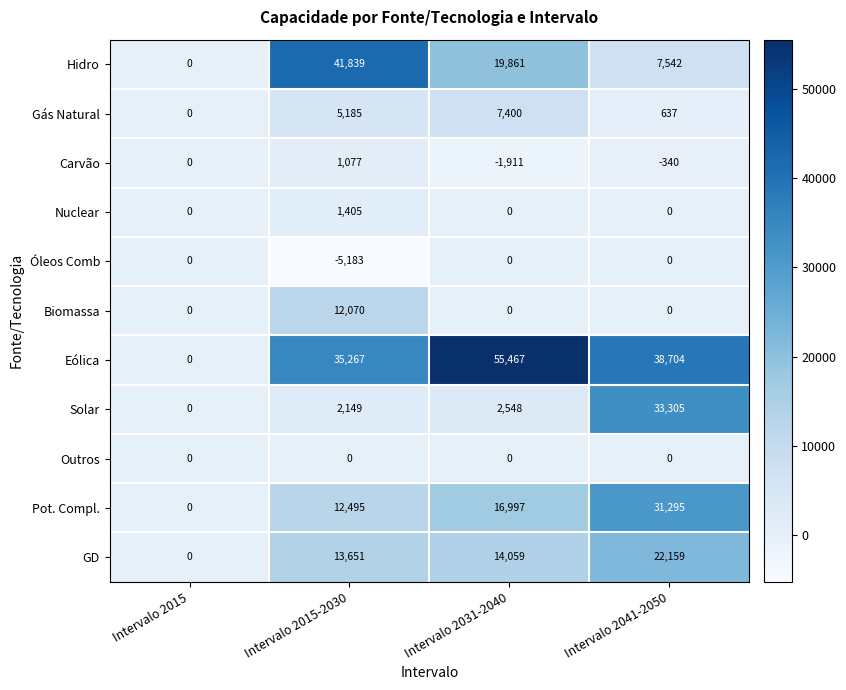

The value of Pot. Compl. at Intervalo 2031-2040 is 22636. True or false?

False